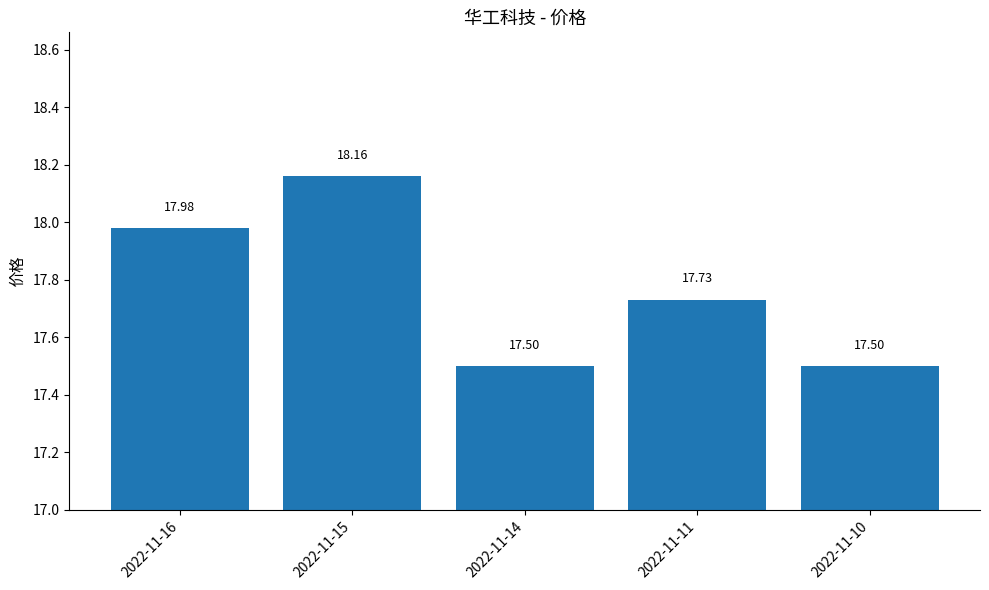

What is the difference between the maximum and minimum values?

0.7